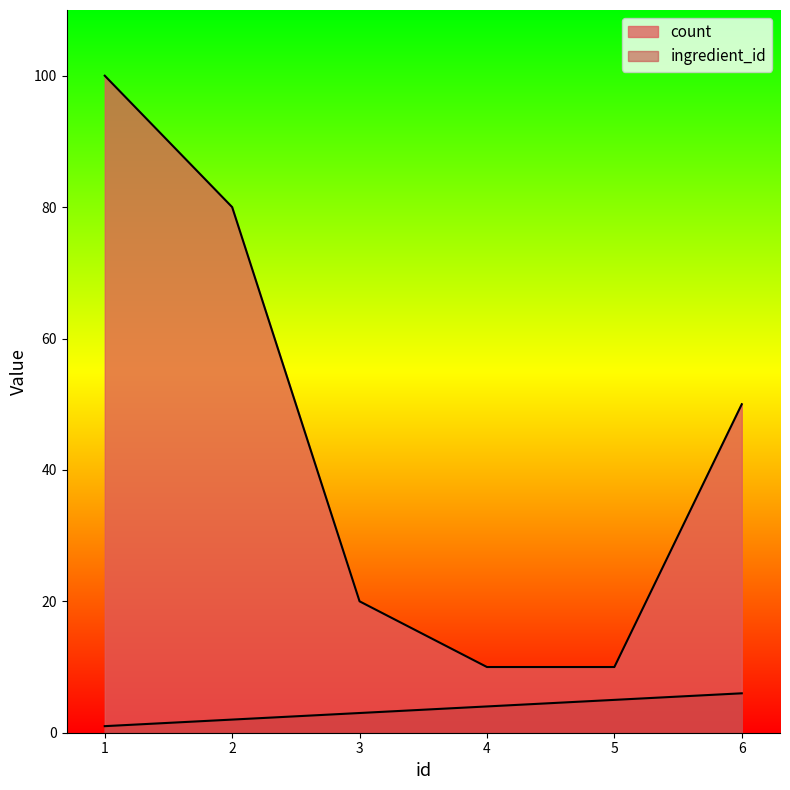

Reading left to right, what are all the values shown in this chart?

ingredient_id: 1=1	2=2	3=3	4=4	5=5	6=6
count: 1=100	2=80	3=20	4=10	5=10	6=50